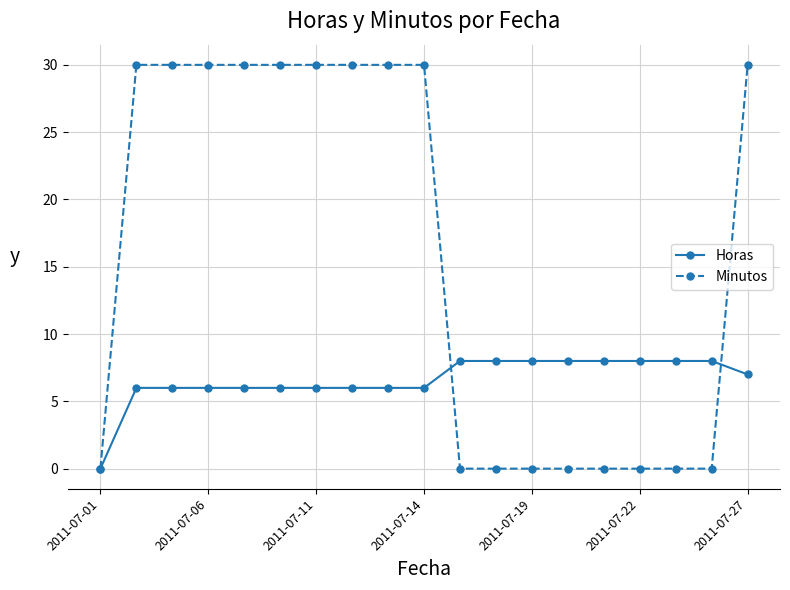

Which series has the widest spread of values?

Minutos